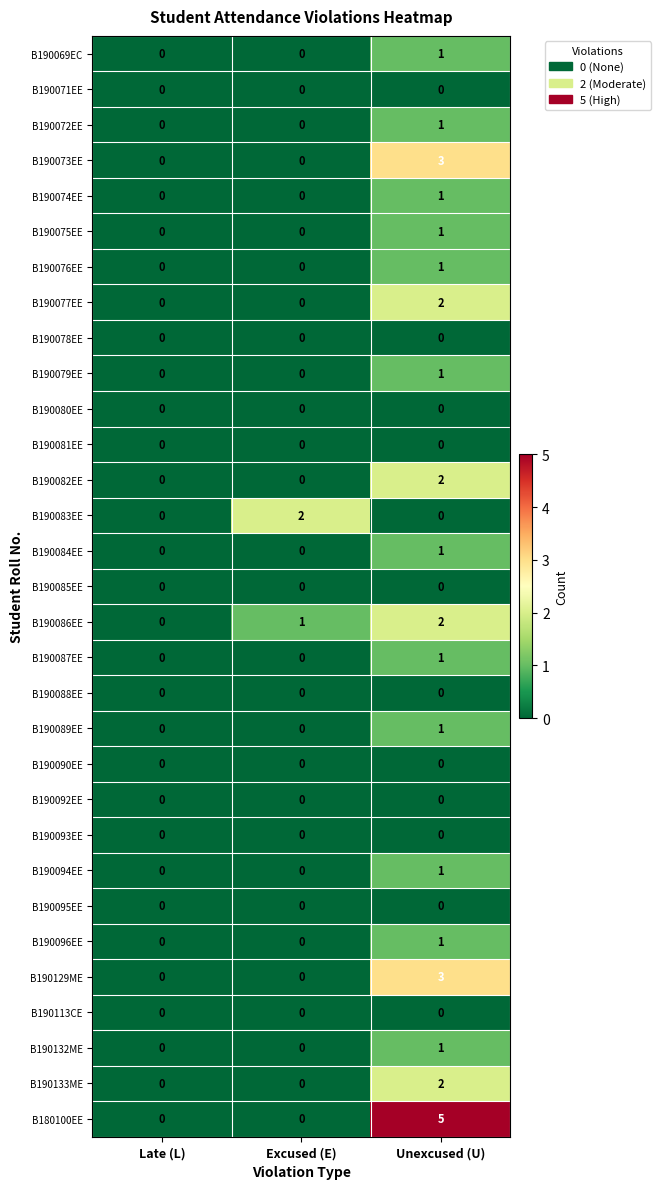

How many B190086EE values are between 0 and 2?

3